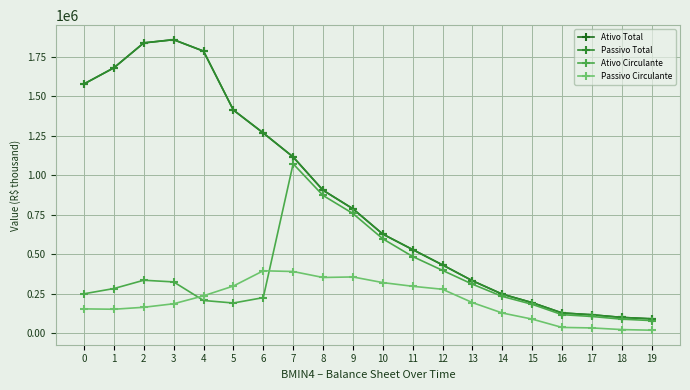

What is the spread (max minus min) of values at 6?

1042475.0